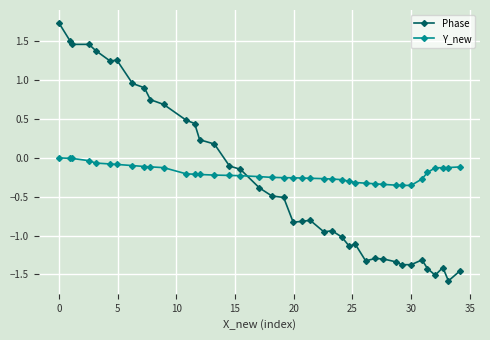

What is the smallest value displayed?

-1.6